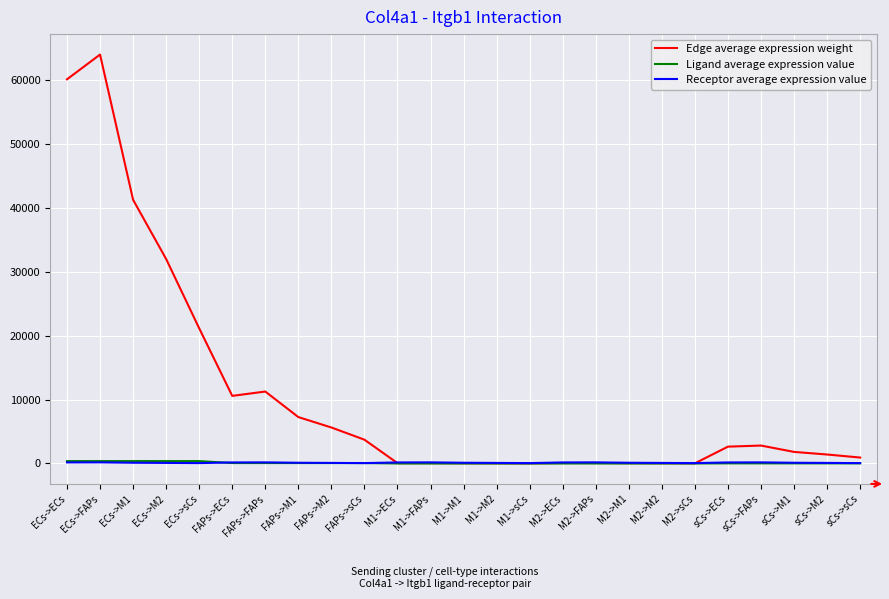

Is the value of Ligand average expression value at ECs->M2 greater than the value of Edge average expression weight at sCs->M2?

No